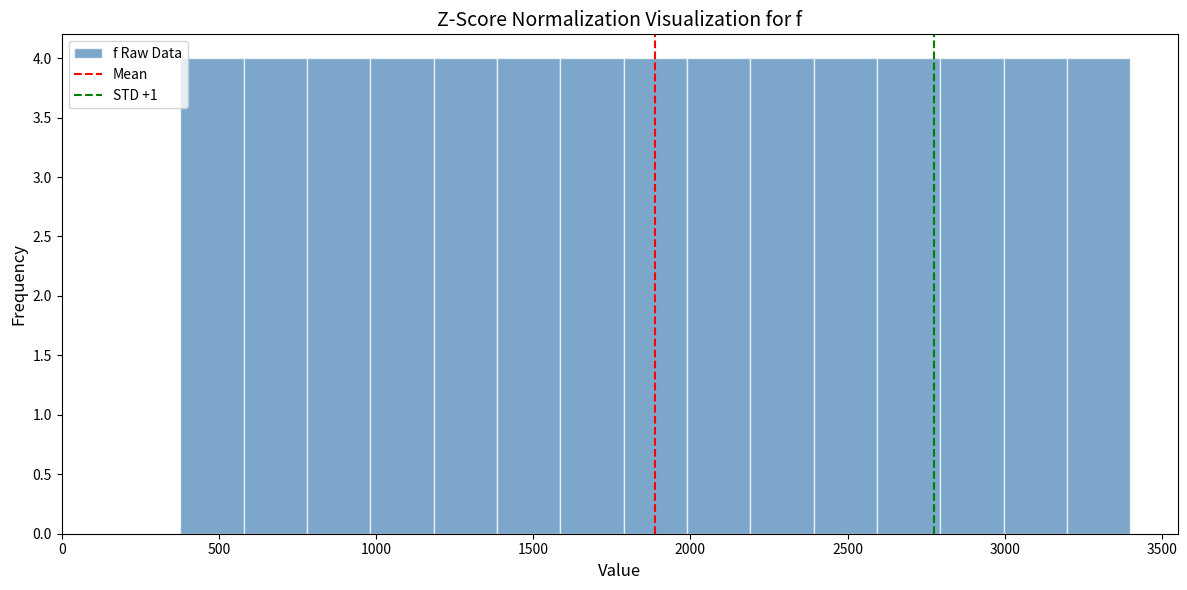

How tall is the bar that spans 2200 to 2400 on the x-axis? Neither the bar edges nor the heights are printed on the chart, so give them approximately, as read against the axes.

4